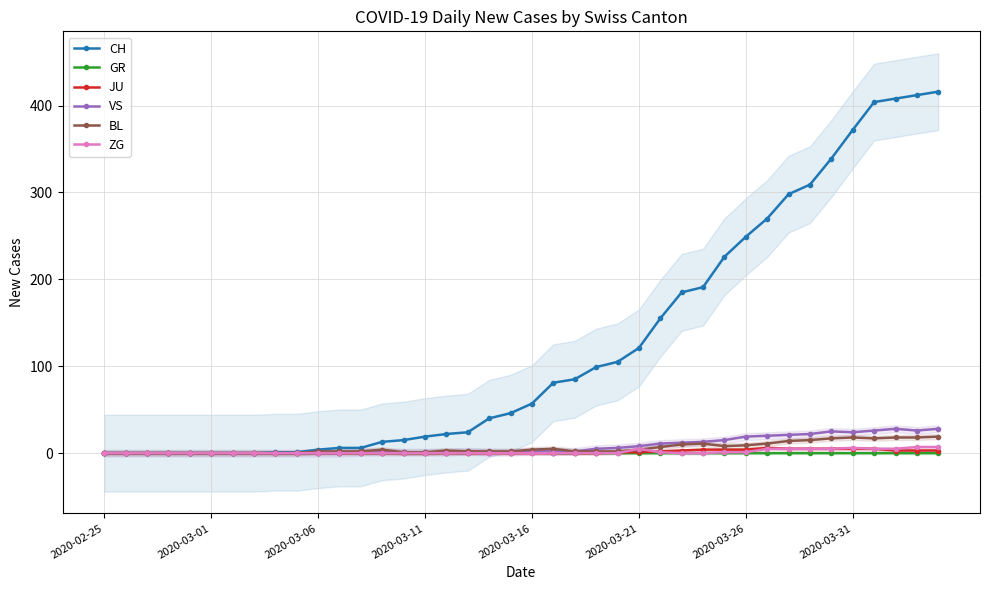

At how many categories does at least one series exceed 348?

5